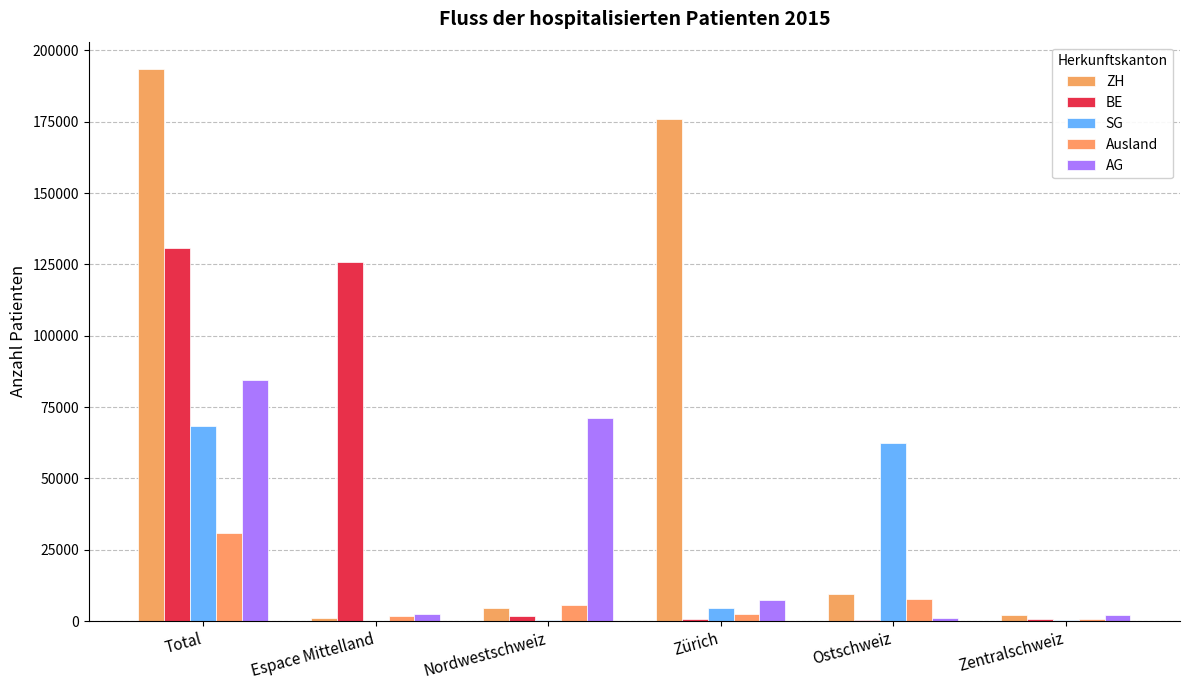

How many groups of bars are there?

6